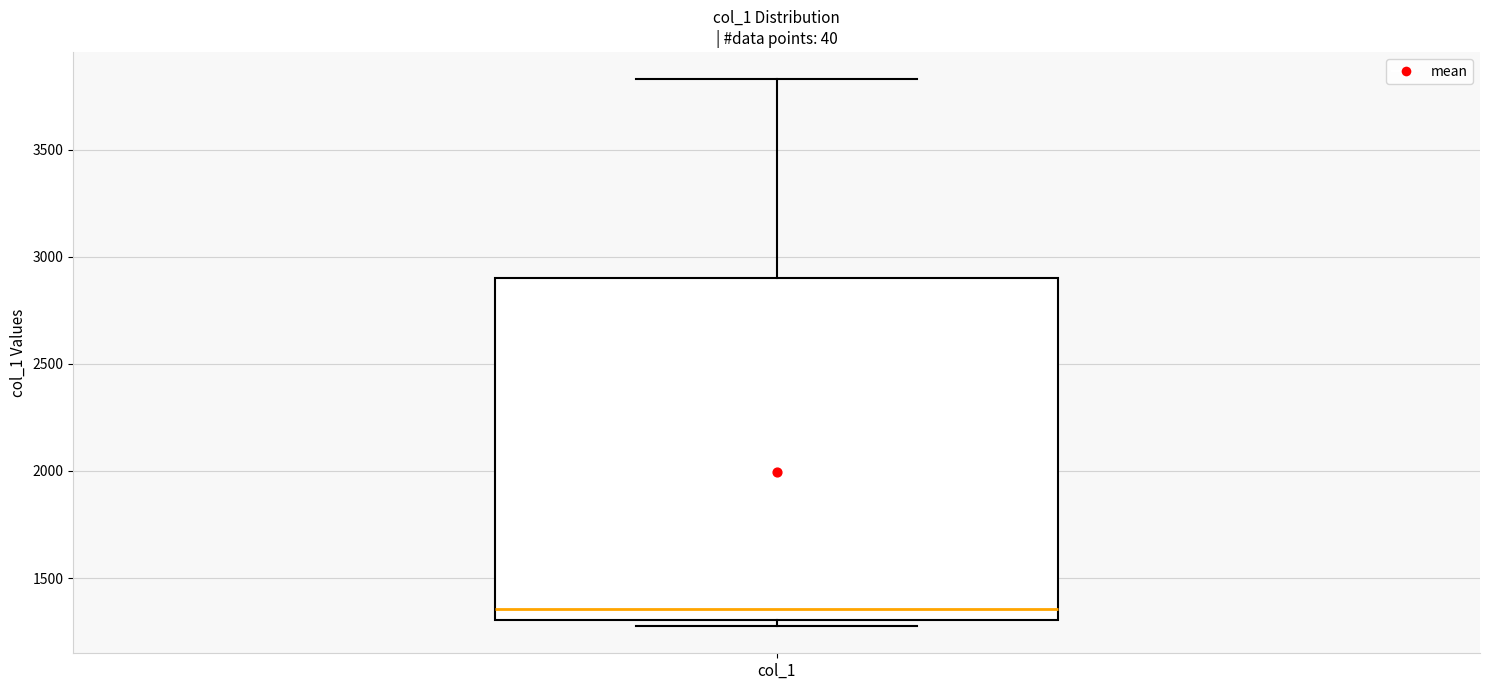

Transcribe this box plot: give where the median line is, the range the box spans, and where the two whiskers end, as read against the y-axis. The values are not printed on the chart, so give them approximately, as read against the axis.

median 1350, box 1300 to 2900, whiskers 1300 (just below the box's lower edge) to 3850